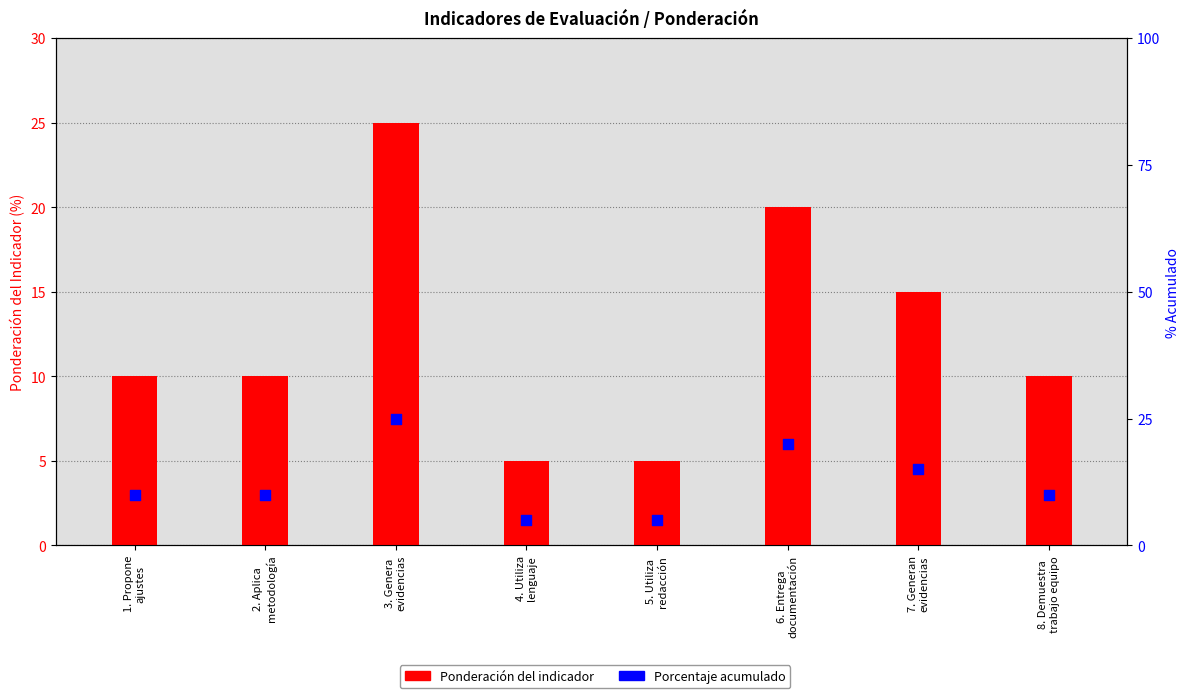

At which category is the sum across all series the highest?

3. Genera
evidencias